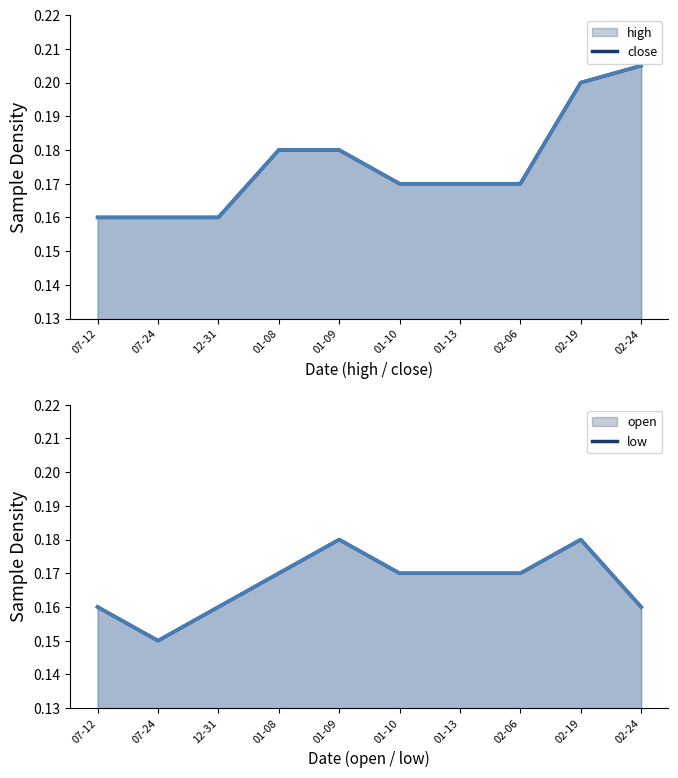

Does the chart display data point markers on the line(s)?

No